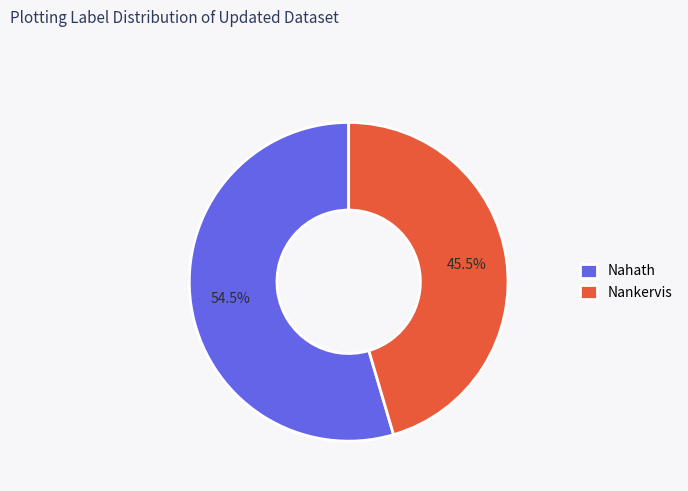

What is the largest slice in the pie chart?

Nahath